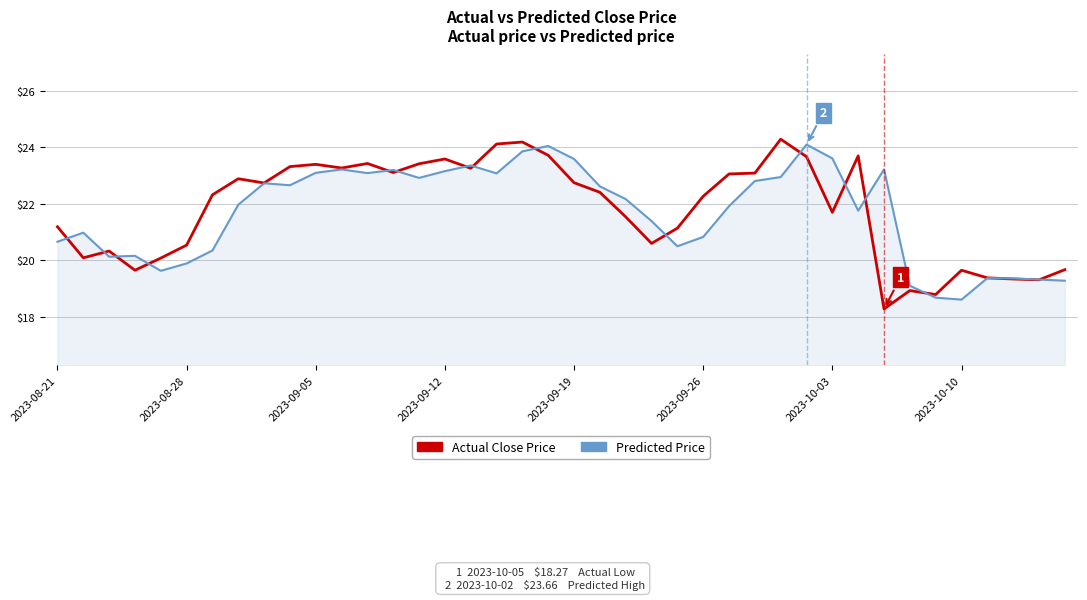

True or false: Actual Close Price has more than 2 interior local peaks.

True